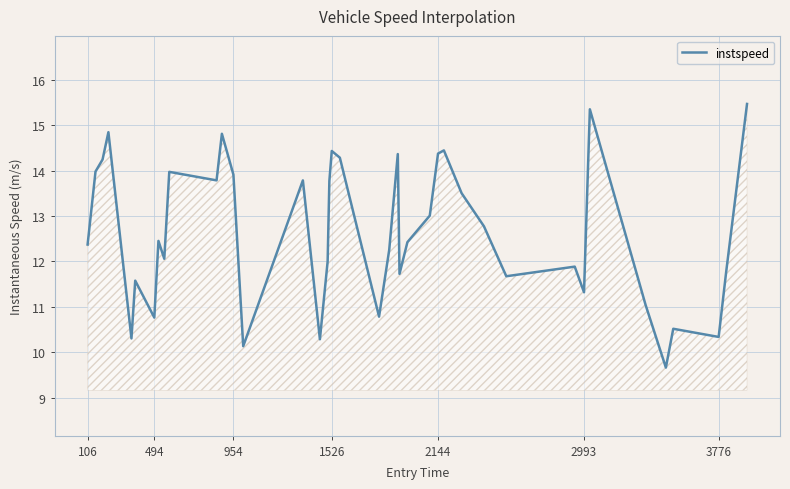

How many series are shown in this chart?

1